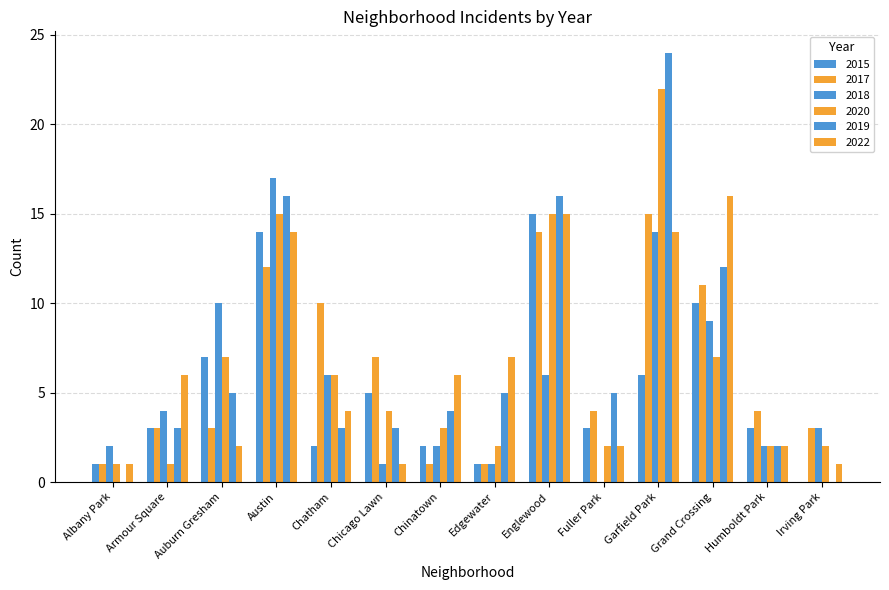

Are the bars grouped side by side (vs. stacked)?

Yes